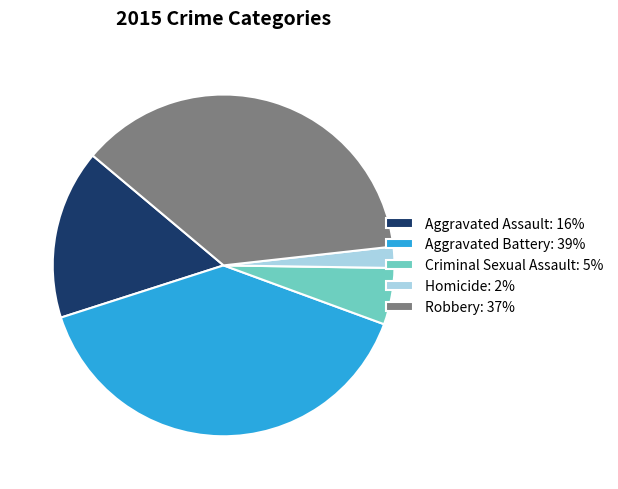

Does any single category account for the majority?

No